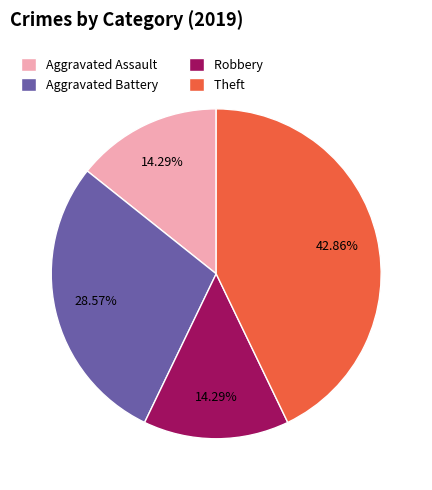

Does Theft account for over 50% of the chart?

No